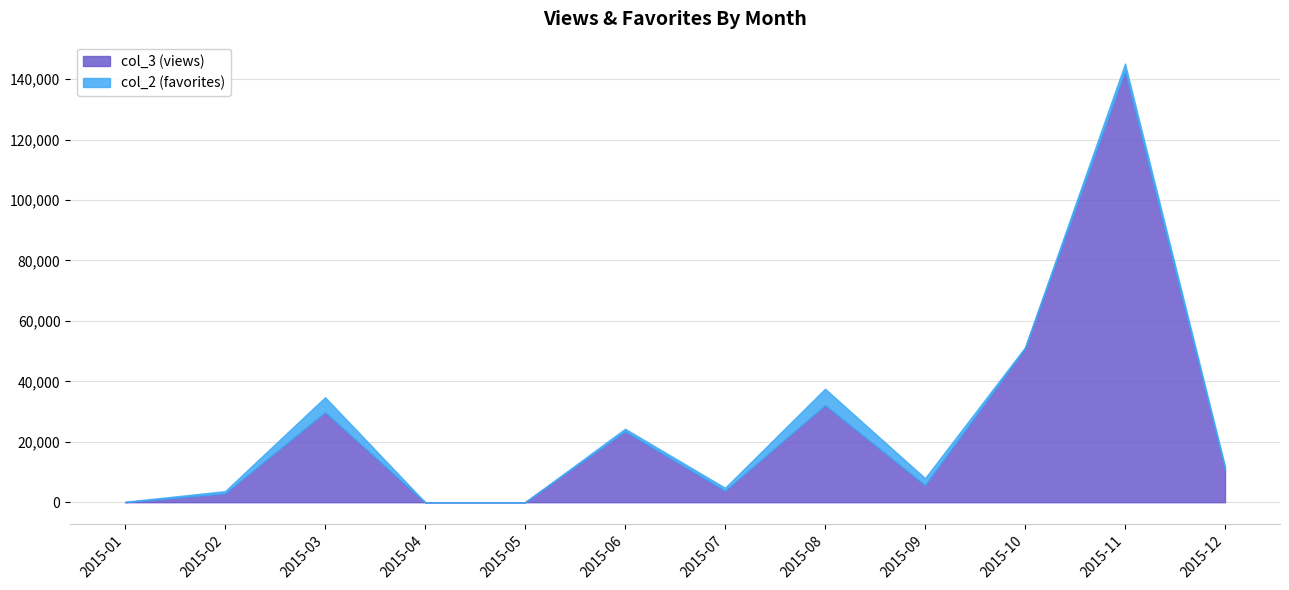

Where is the first local maximum for col_3 (views)?

2015-03